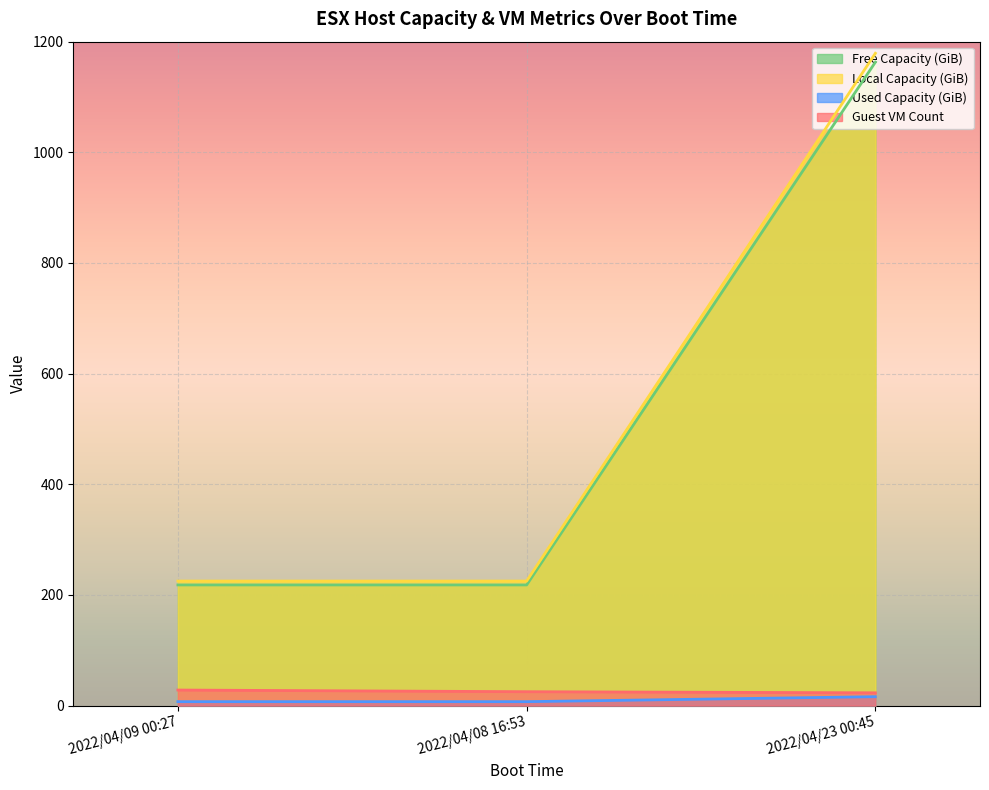

At which label does Free Capacity (GiB) reach its minimum?

2022/04/09 00:27